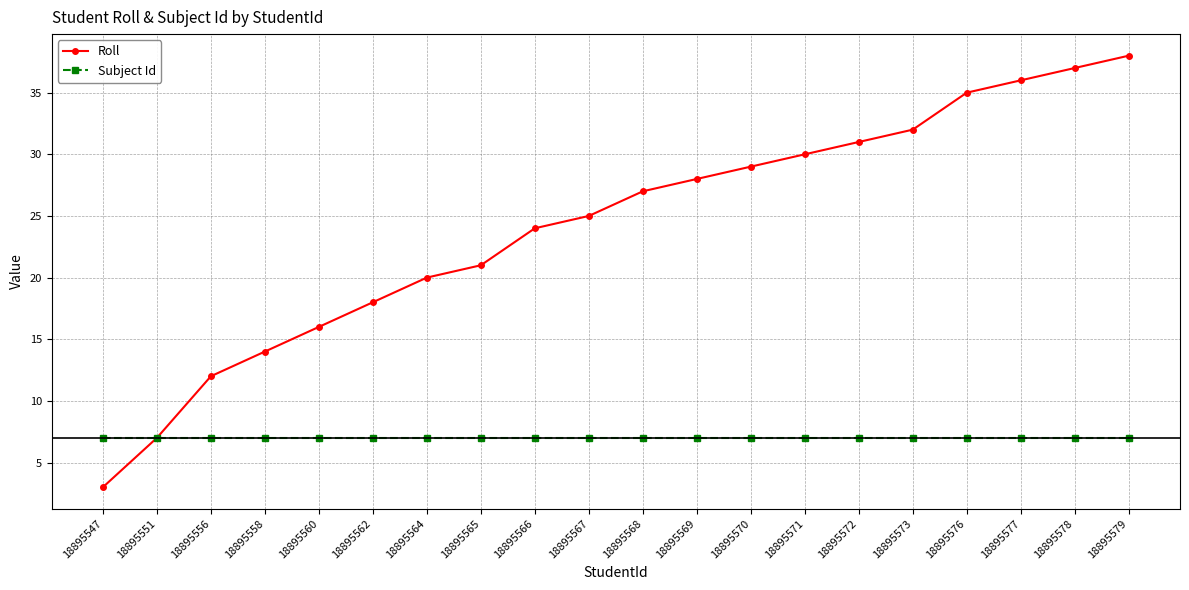

What is the difference between the Roll values at 18895558 and 18895566?

10